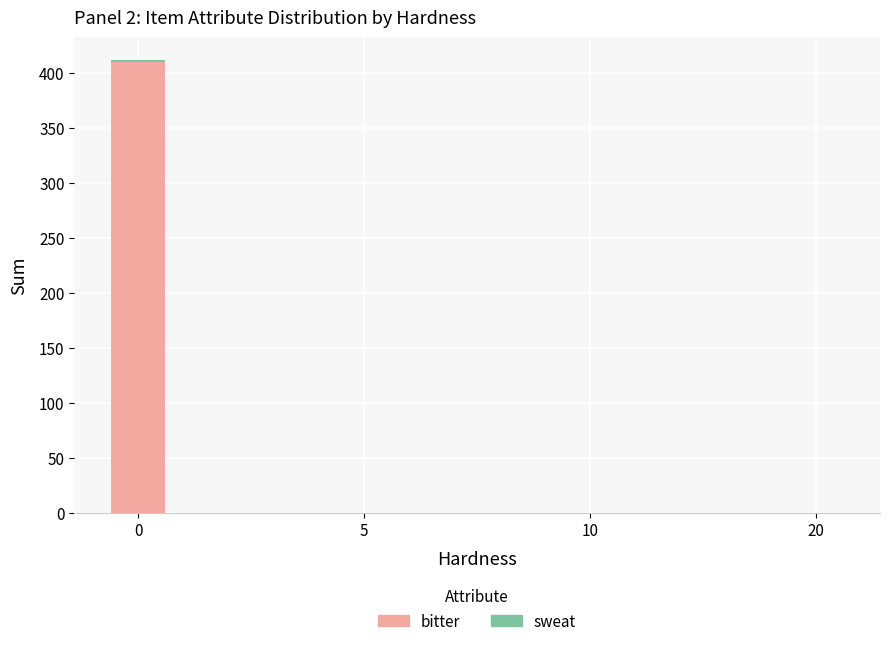

How many data points does each series have?

4